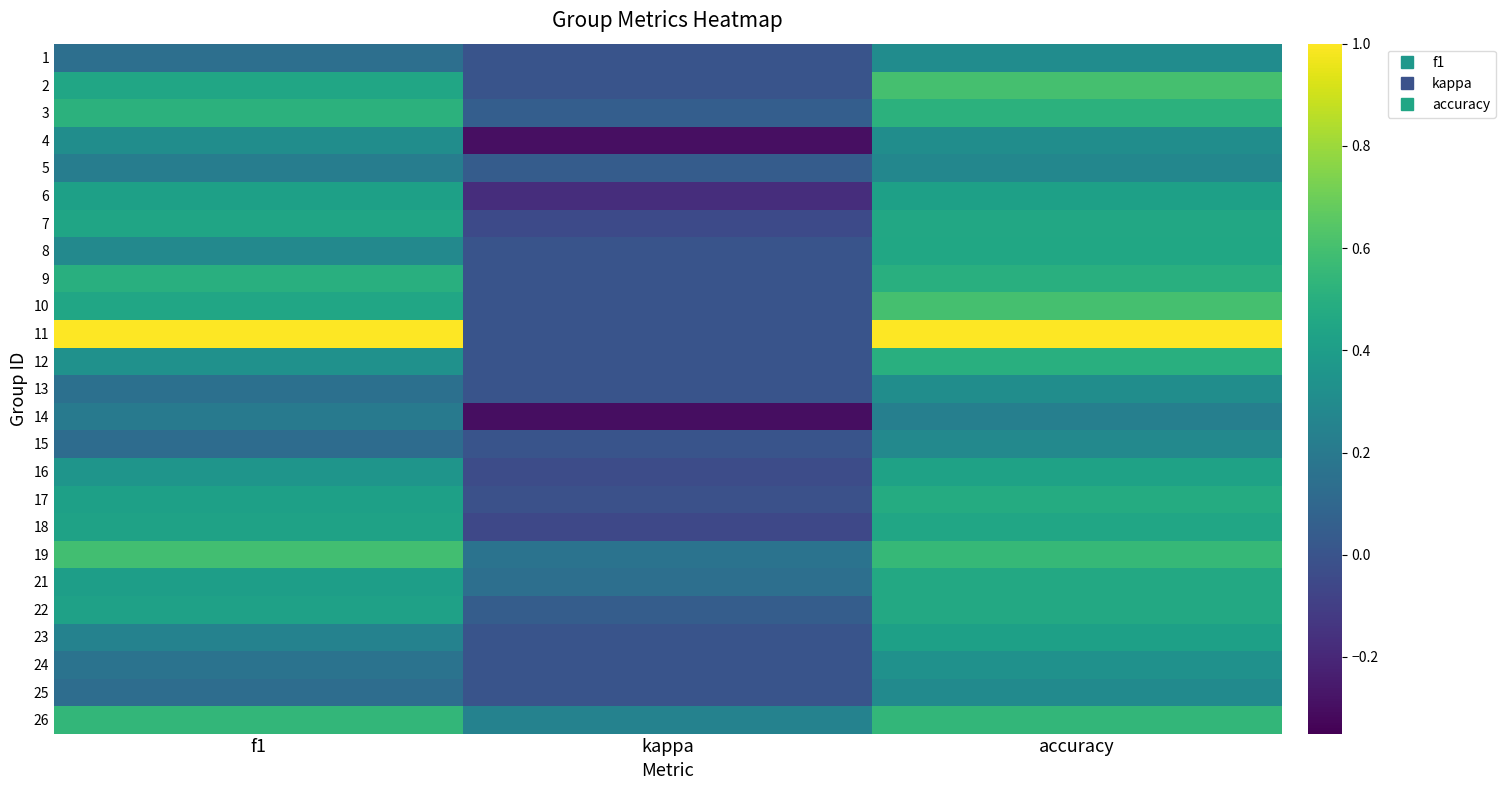

What is the smallest value displayed?

-0.3